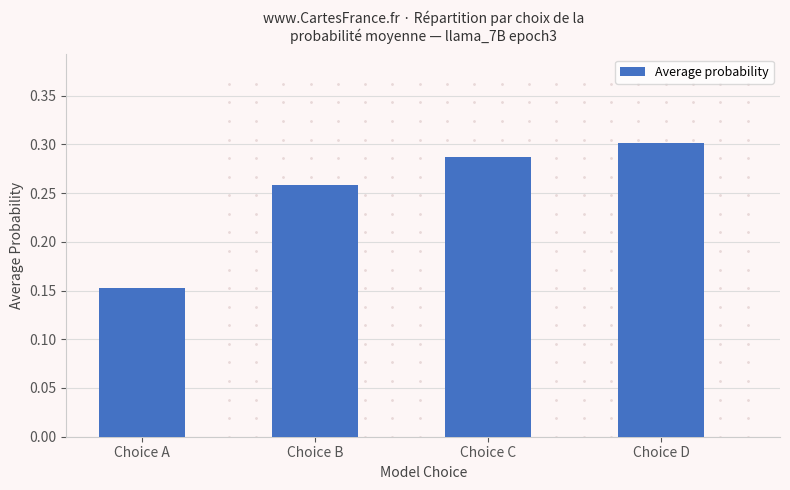

What is the sum of all values?

1.0